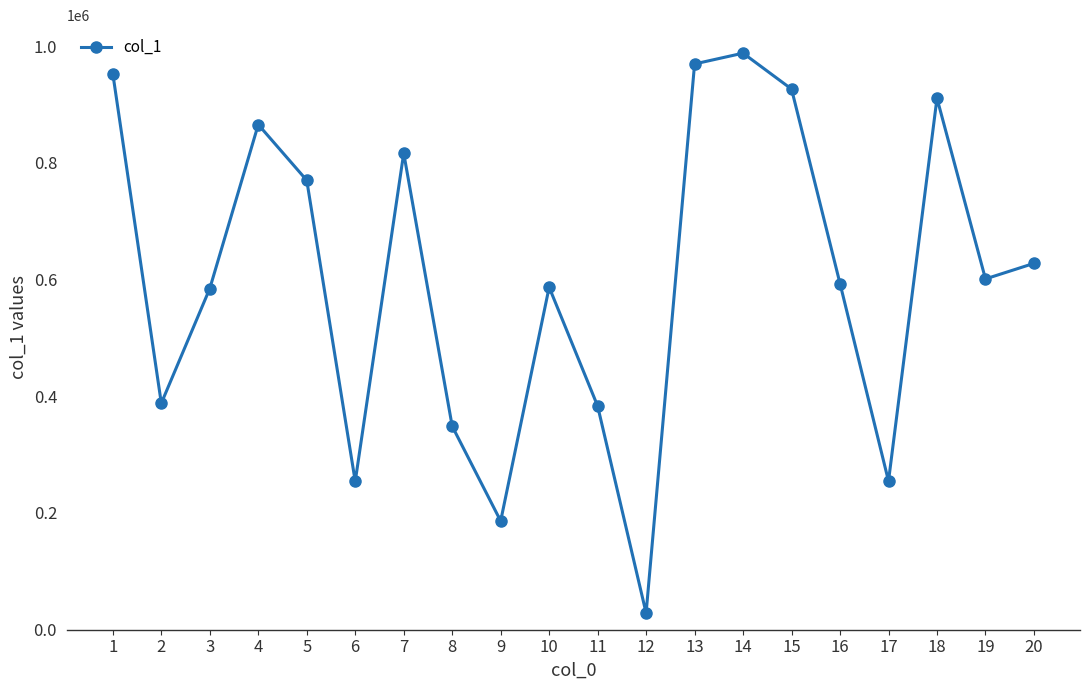

What is the value of the 15th point from the left?

926222